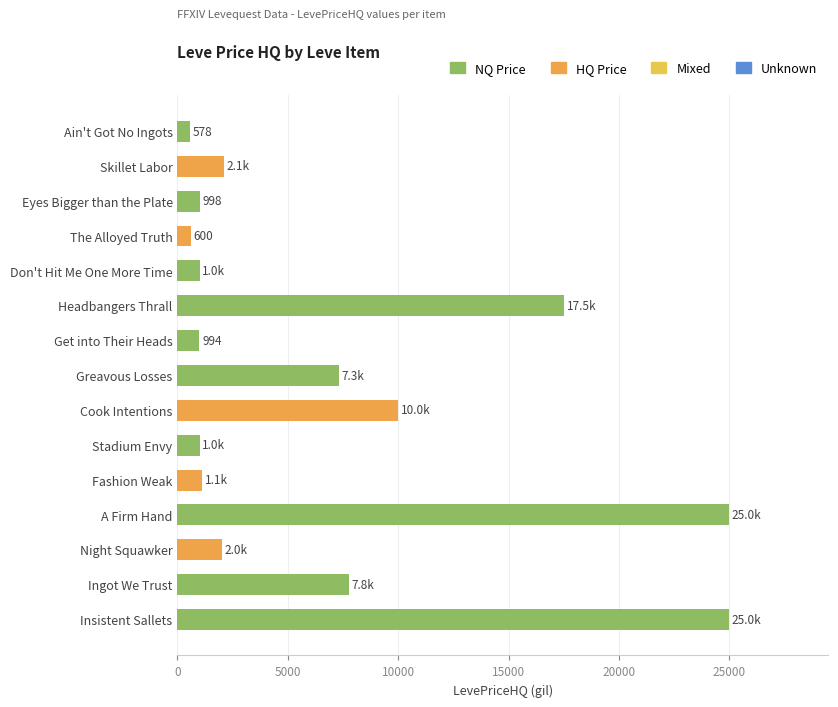

What is the maximum value shown in the chart?

25000.0